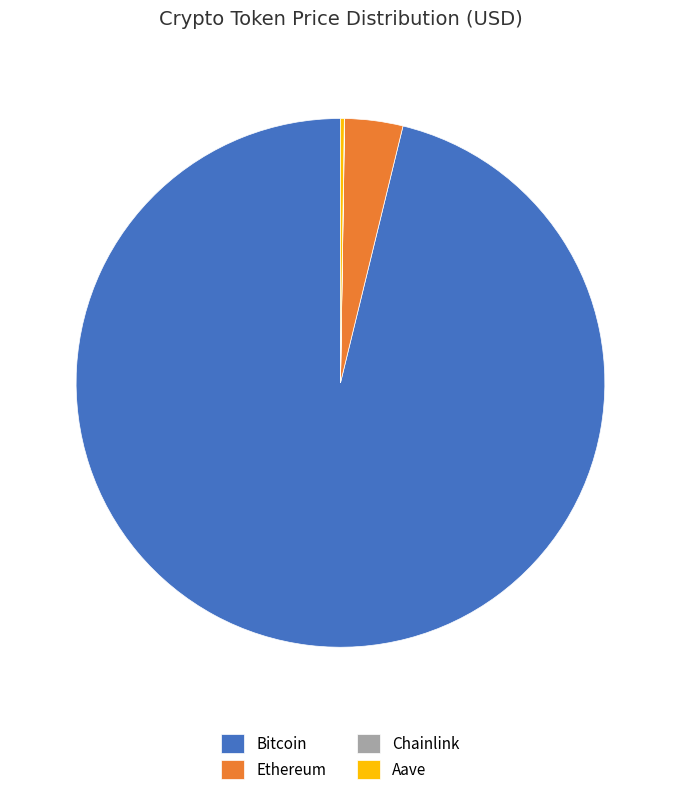

Does Ethereum represent more than half of the total?

No